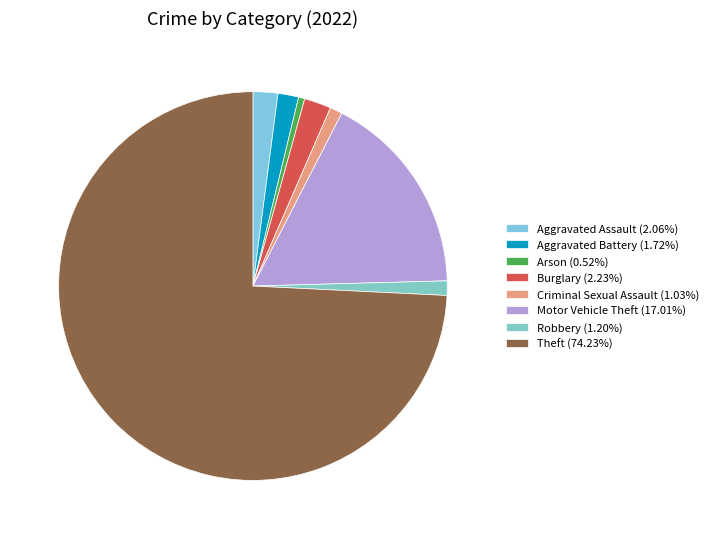

How many segments does this pie chart have?

8